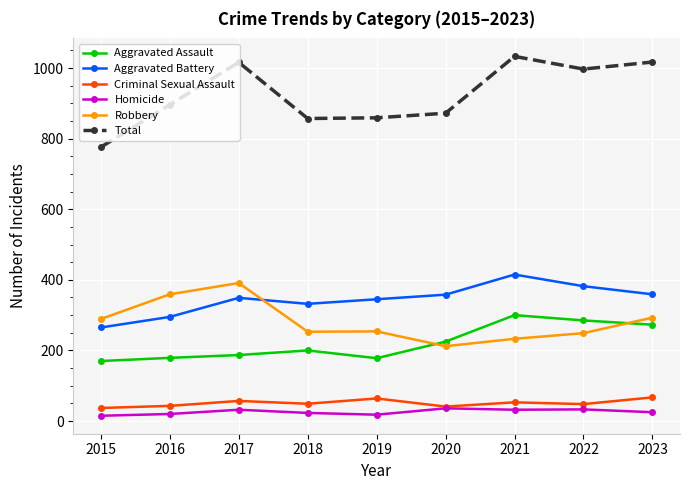

Is it true that Robbery equals 48 at 2020?

False